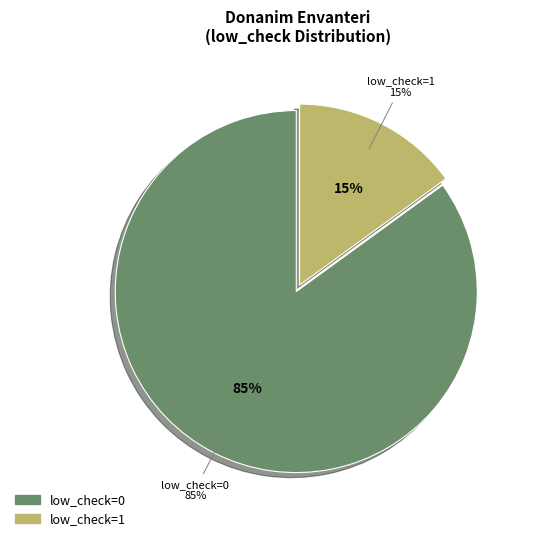

Does 2 account for over 50% of the chart?

No